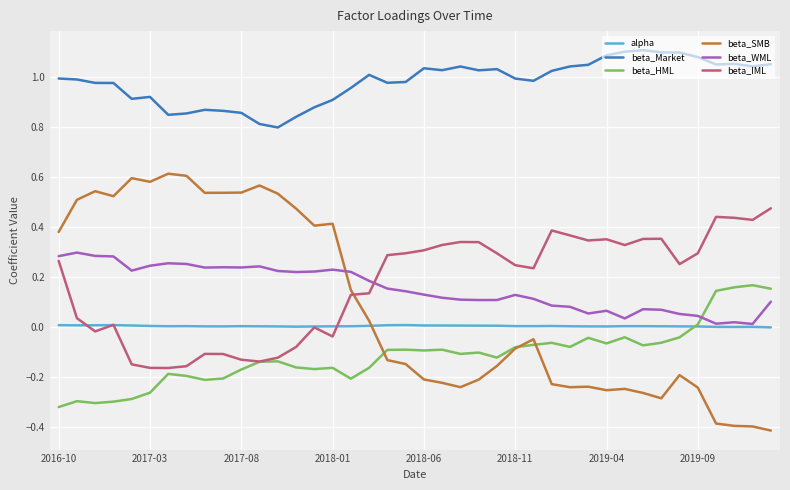

True or false: alpha and beta_Market intersect in this chart.

False